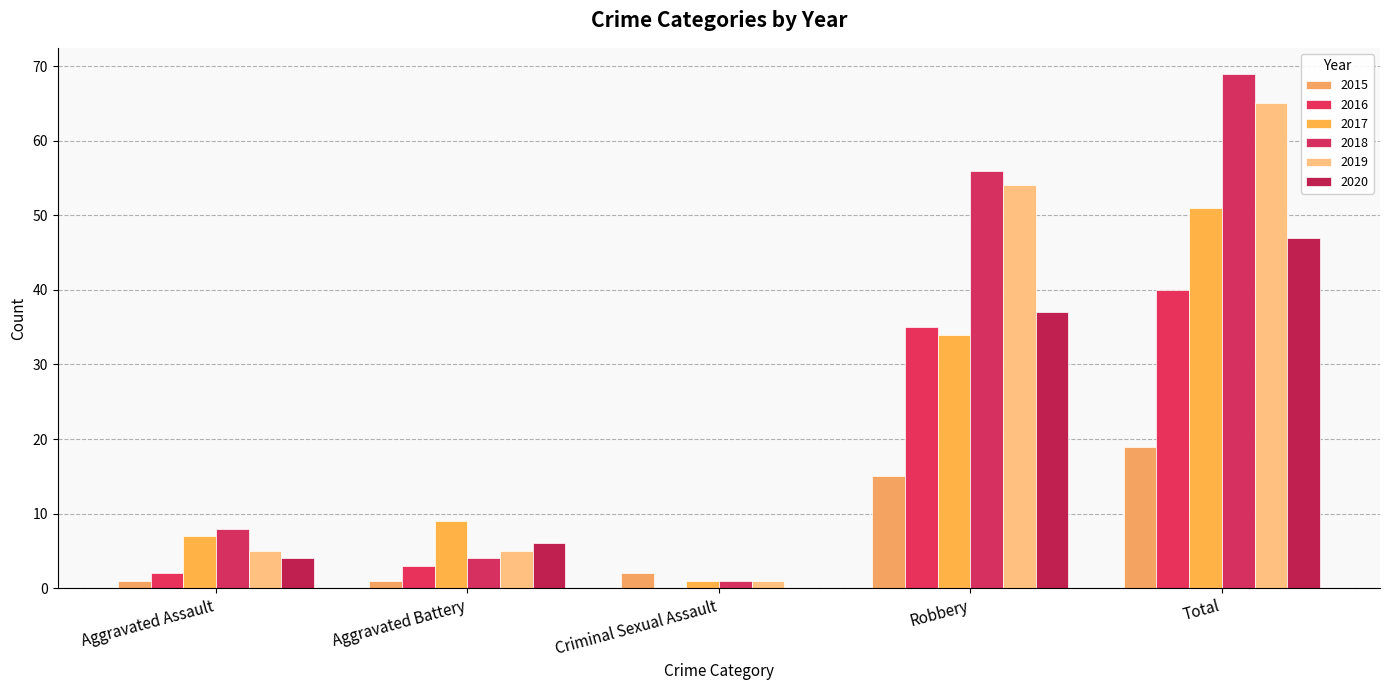

How many groups of bars are there?

5